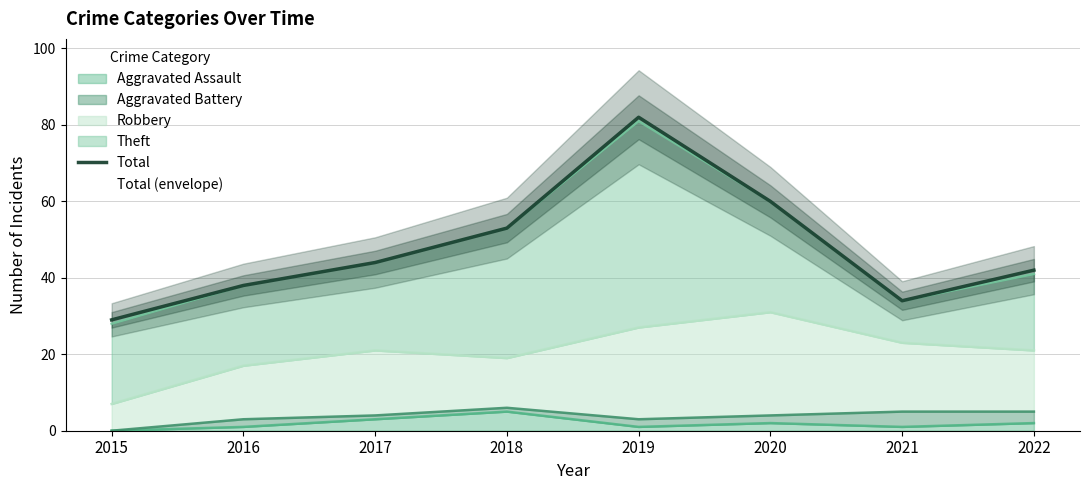

Reading left to right, transcribe all the data shown in this chart.

29	38	44	53	82	60	34	42